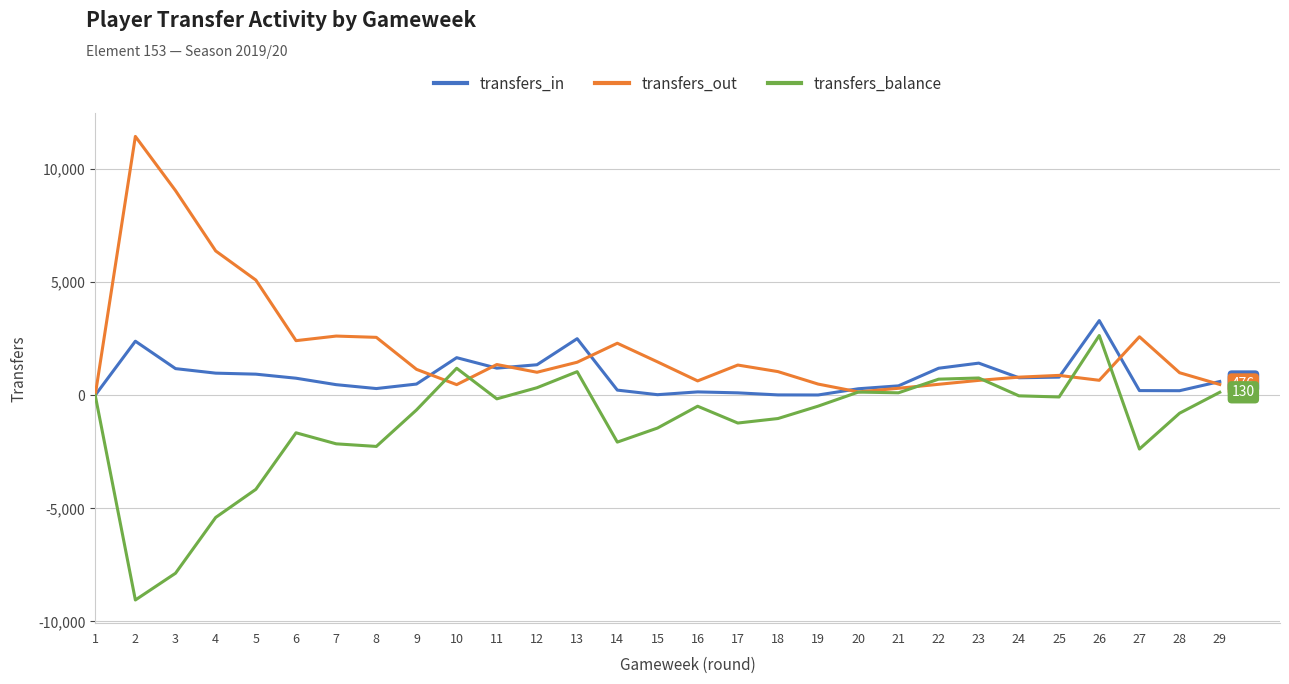

Is this an area chart (filled region under the line)?

No